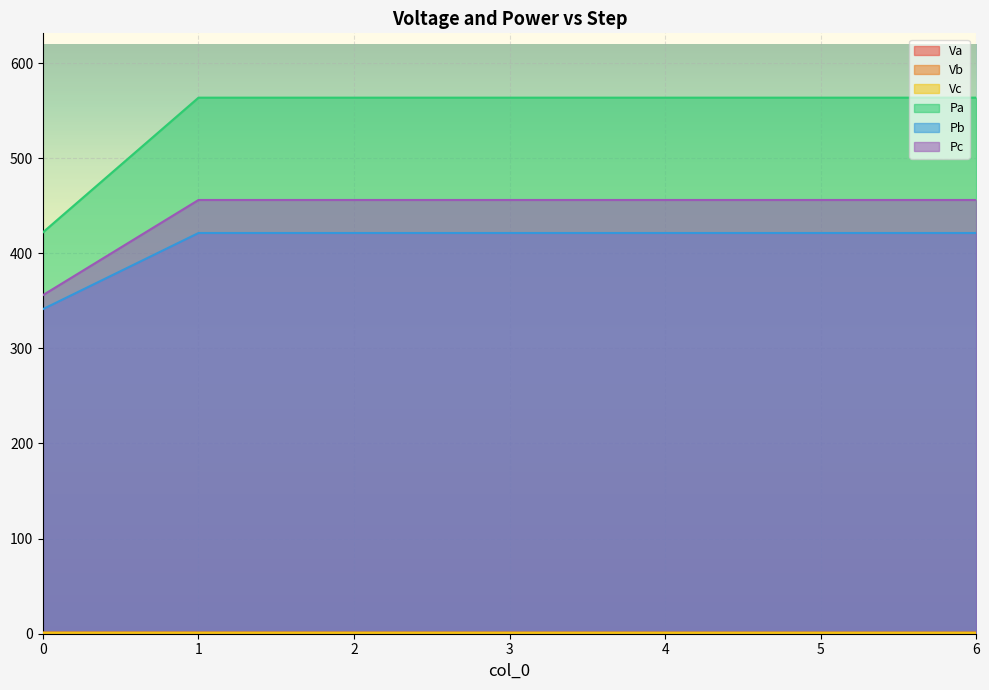

At which label does Vb reach its minimum?

6